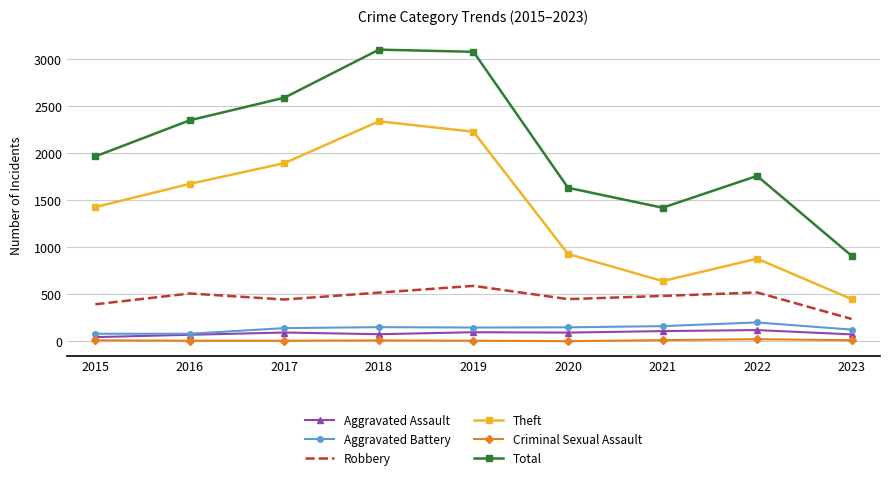

Which series changed the most between 2016 and 2019?

Total